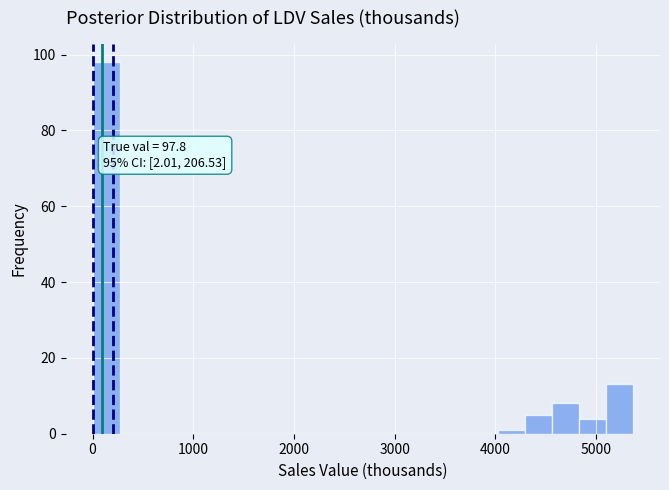

Around what value on the x-axis is the tallest bar? Give the approximate position of its centre, as read against the axis.

100